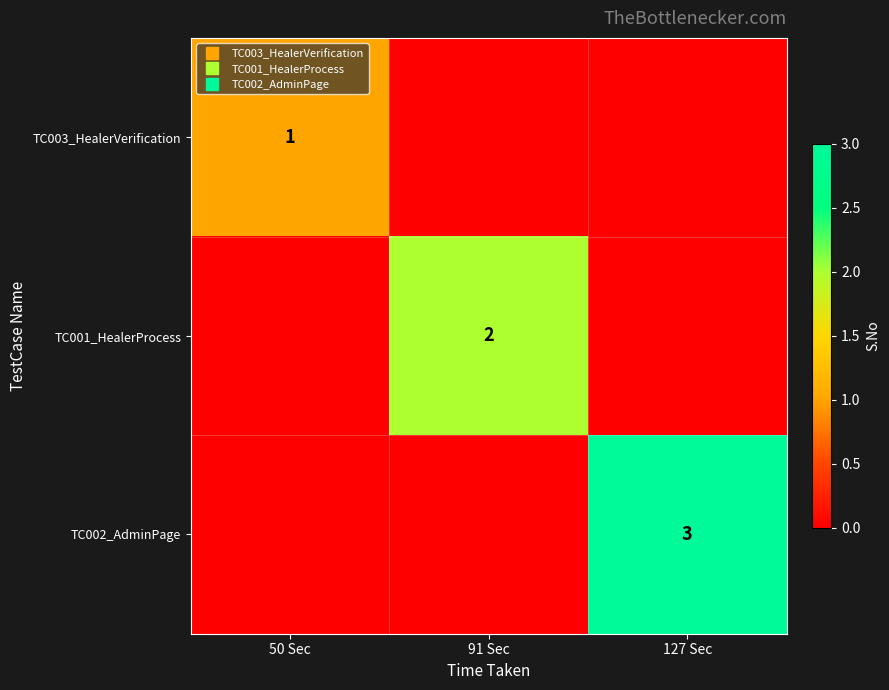

Which series has the largest total across all categories?

TC002_AdminPage